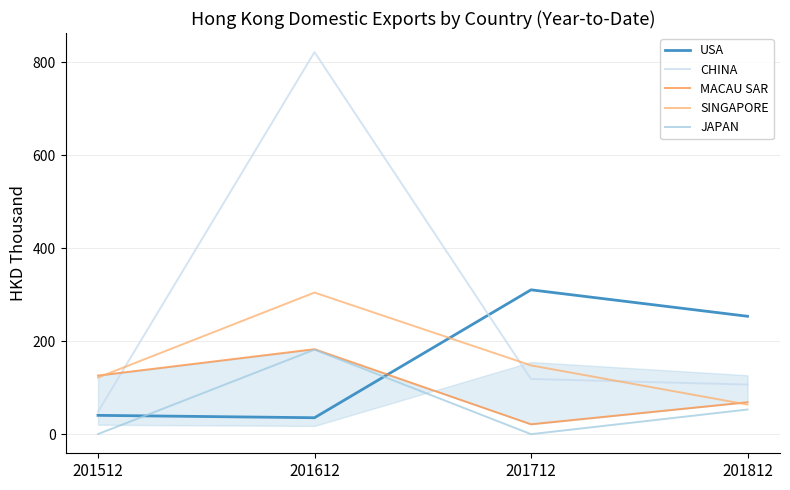

Which series has the largest range (max minus min)?

CHINA